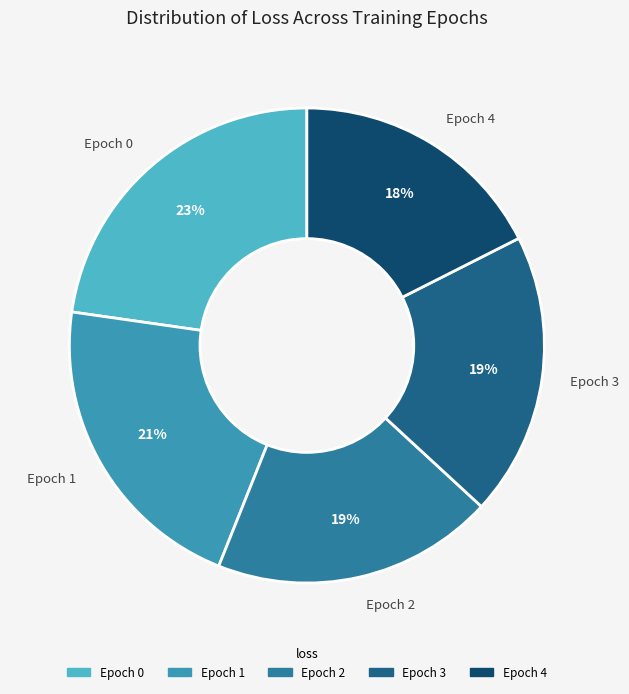

Is there any slice that represents more than half of the pie?

No